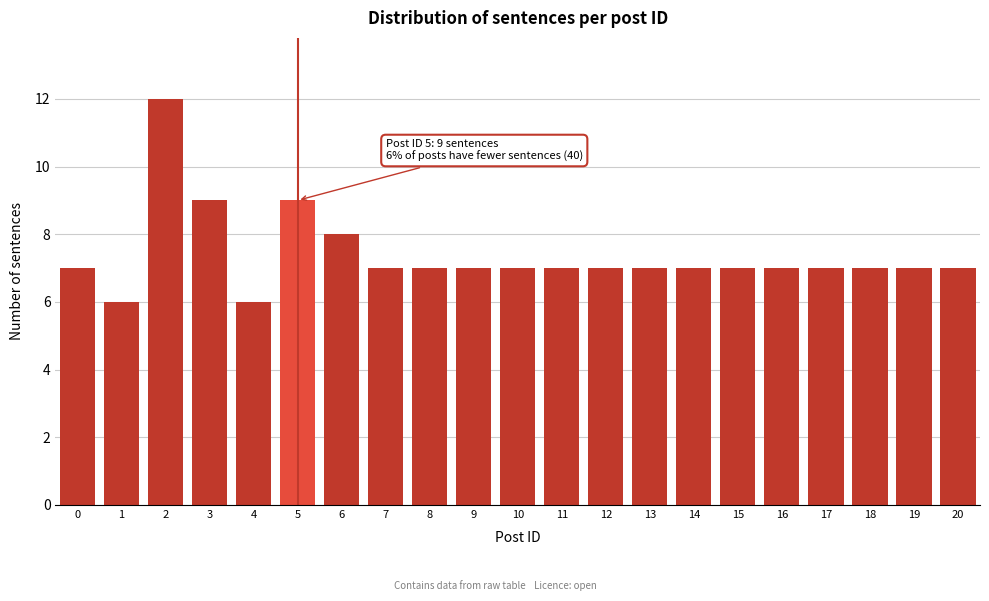

Reading right to left, list all the values displayed in this chart.

7	7	7	7	7	7	7	7	7	7	7	7	7	7	8	9	6	9	12	6	7